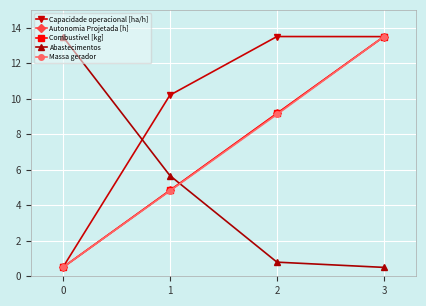

Which series changed the most between 0 and 1?

Capacidade operacional [ha/h]